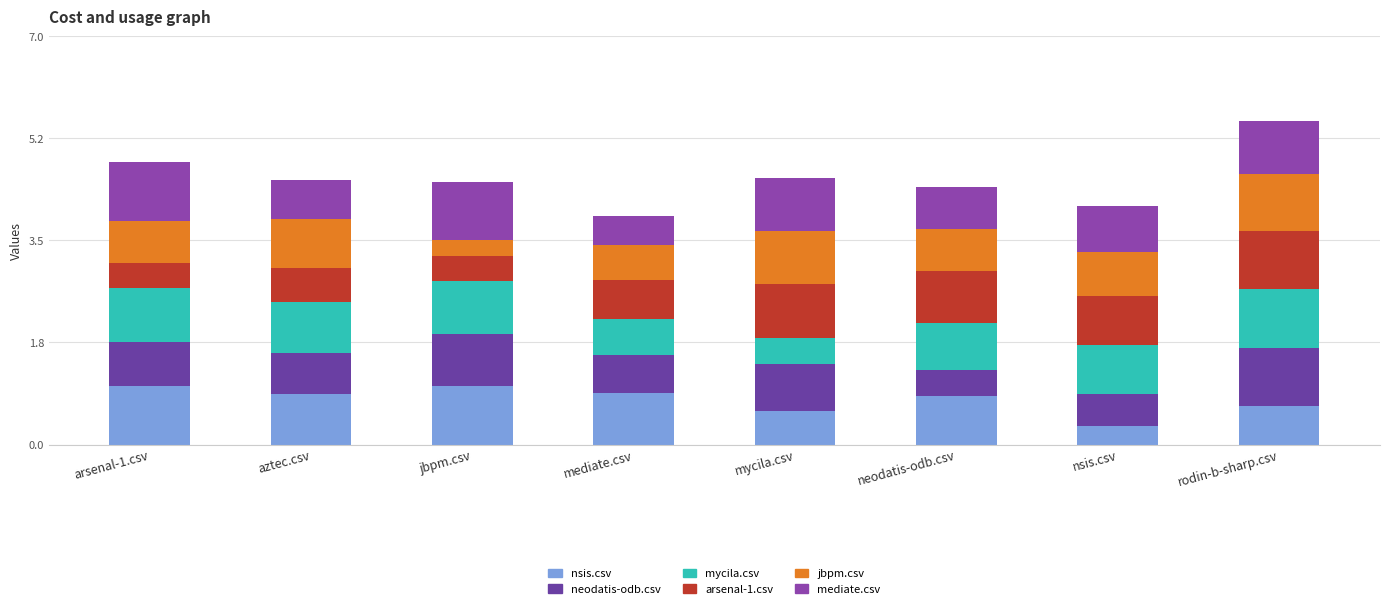

List the series in order of their peak value, lowest first.

jbpm.csv, mycila.csv, neodatis-odb.csv, arsenal-1.csv, mediate.csv, nsis.csv